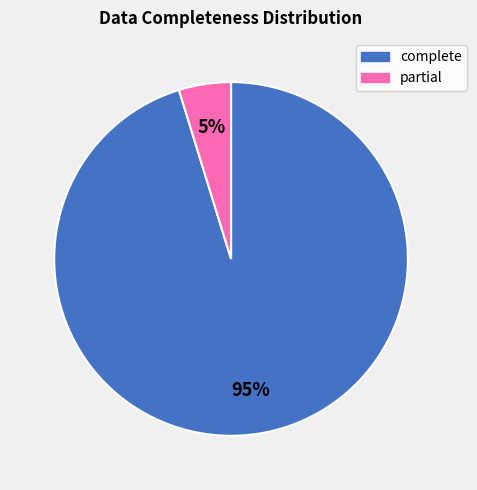

True or false: partial accounts for 5% of the total.

True